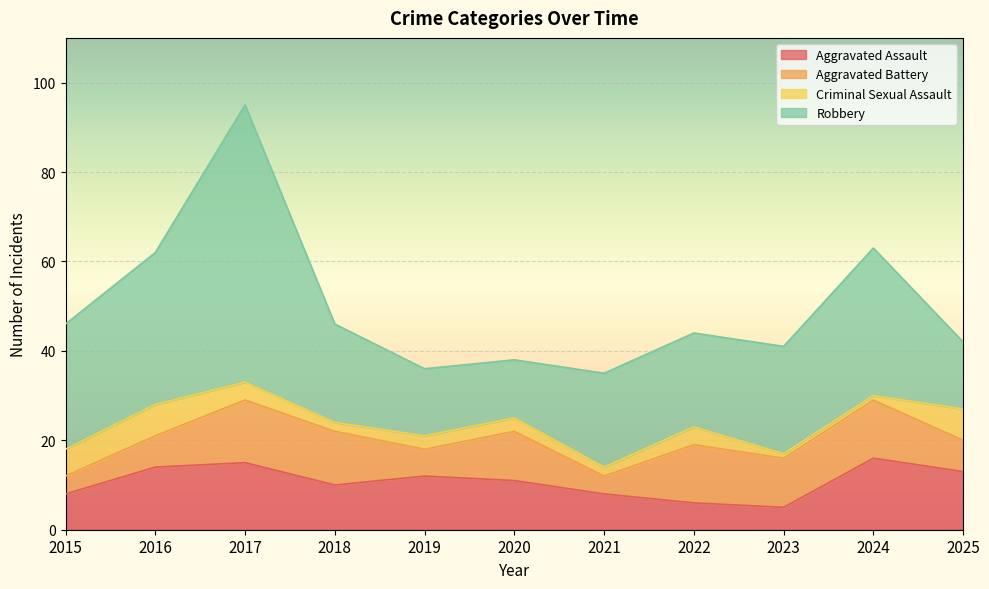

Count the Aggravated Battery values in the range 6 to 13.

8